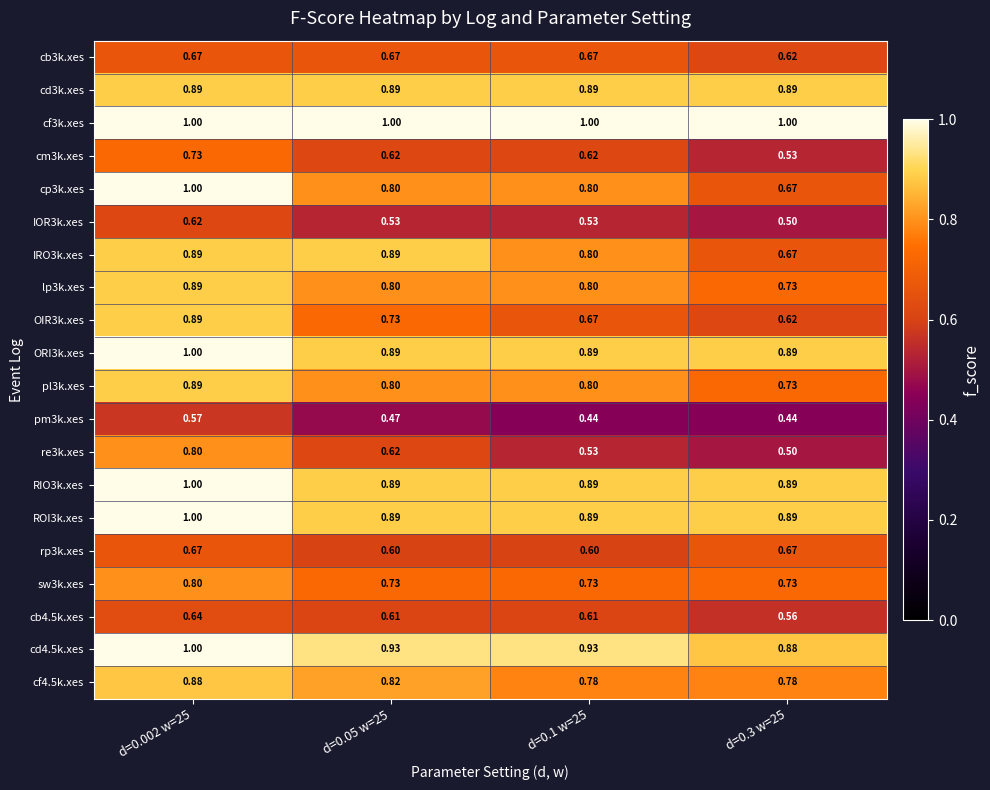

Is the value of cf4.5k.xes at d=0.3 w=25 greater than the value of re3k.xes at d=0.3 w=25?

Yes